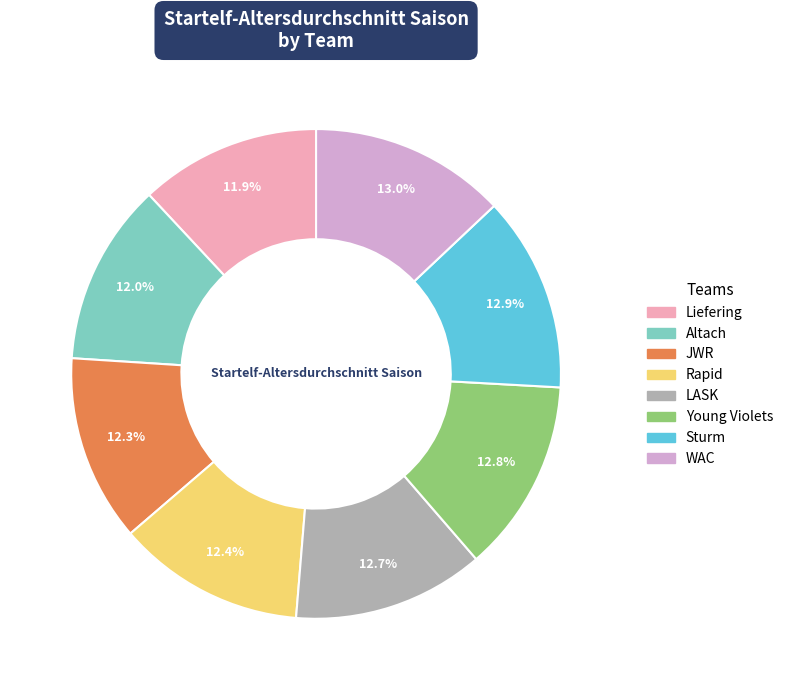

Is Liefering the majority of the pie?

No